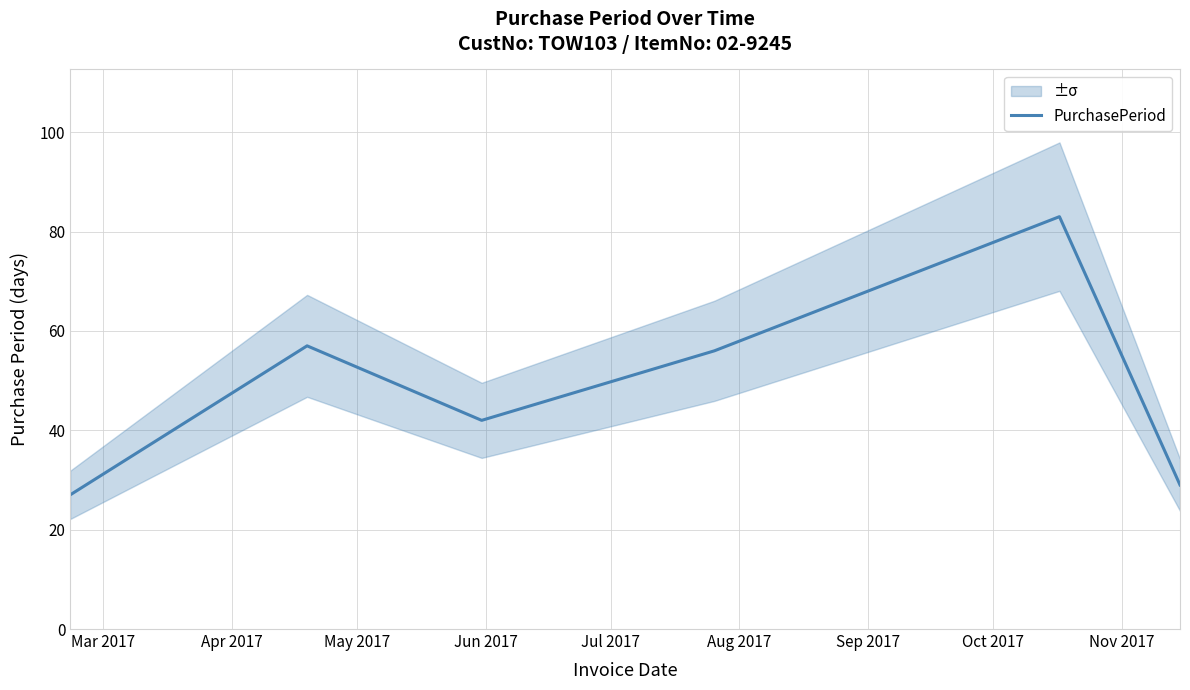

What is the minimum value for PurchasePeriod?

27